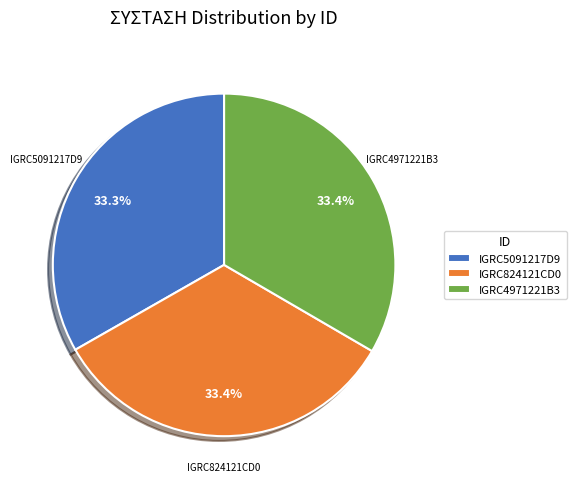

Is it true that IGRC824121CD0 is 22% of the pie?

False